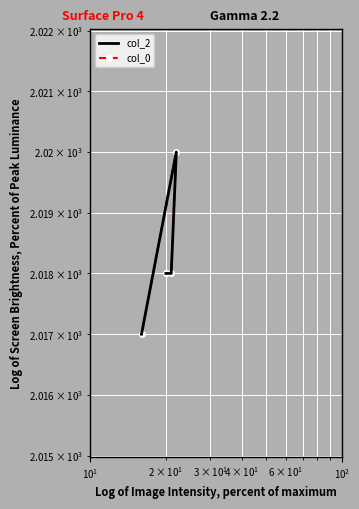

Is this an area chart (filled region under the line)?

No